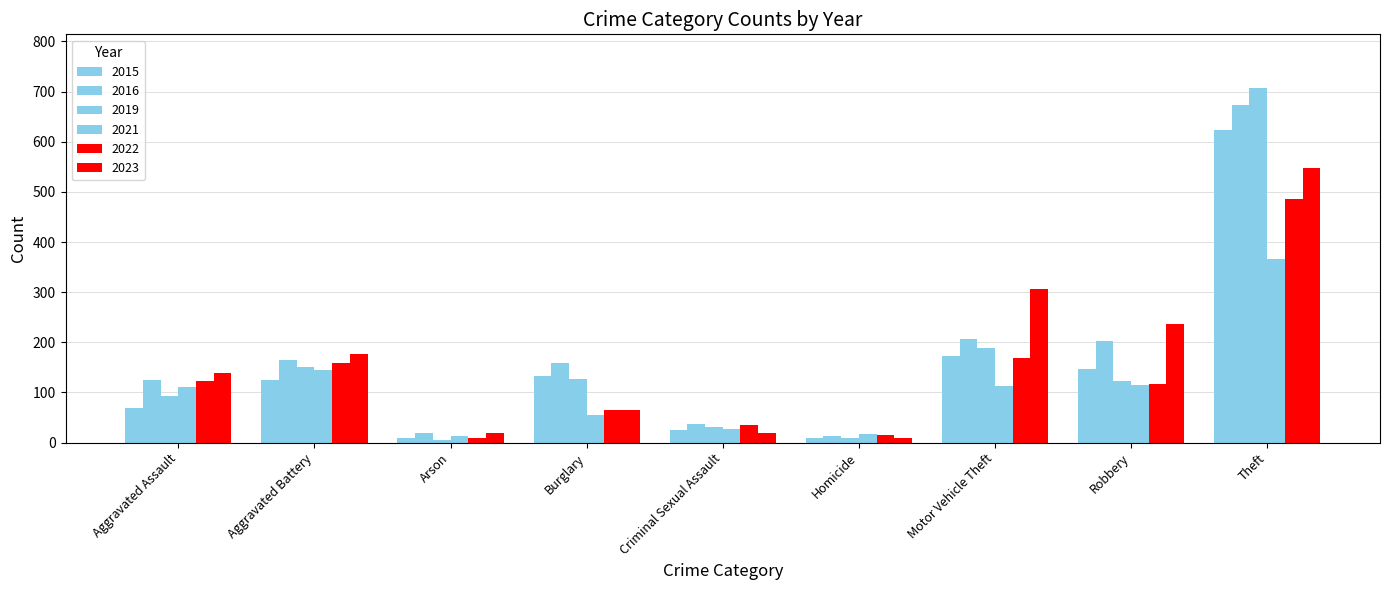

What is the highest value of the 2016 series?

673